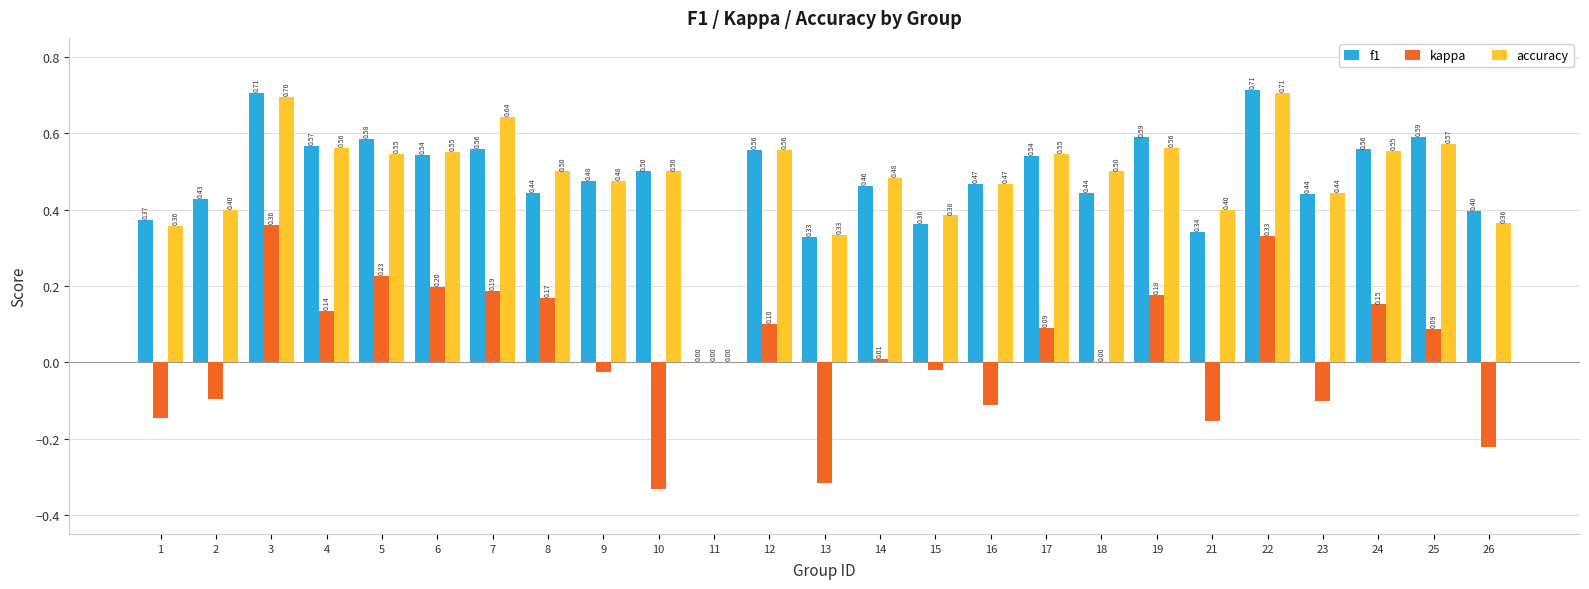

Which series has the largest total across all categories?

accuracy